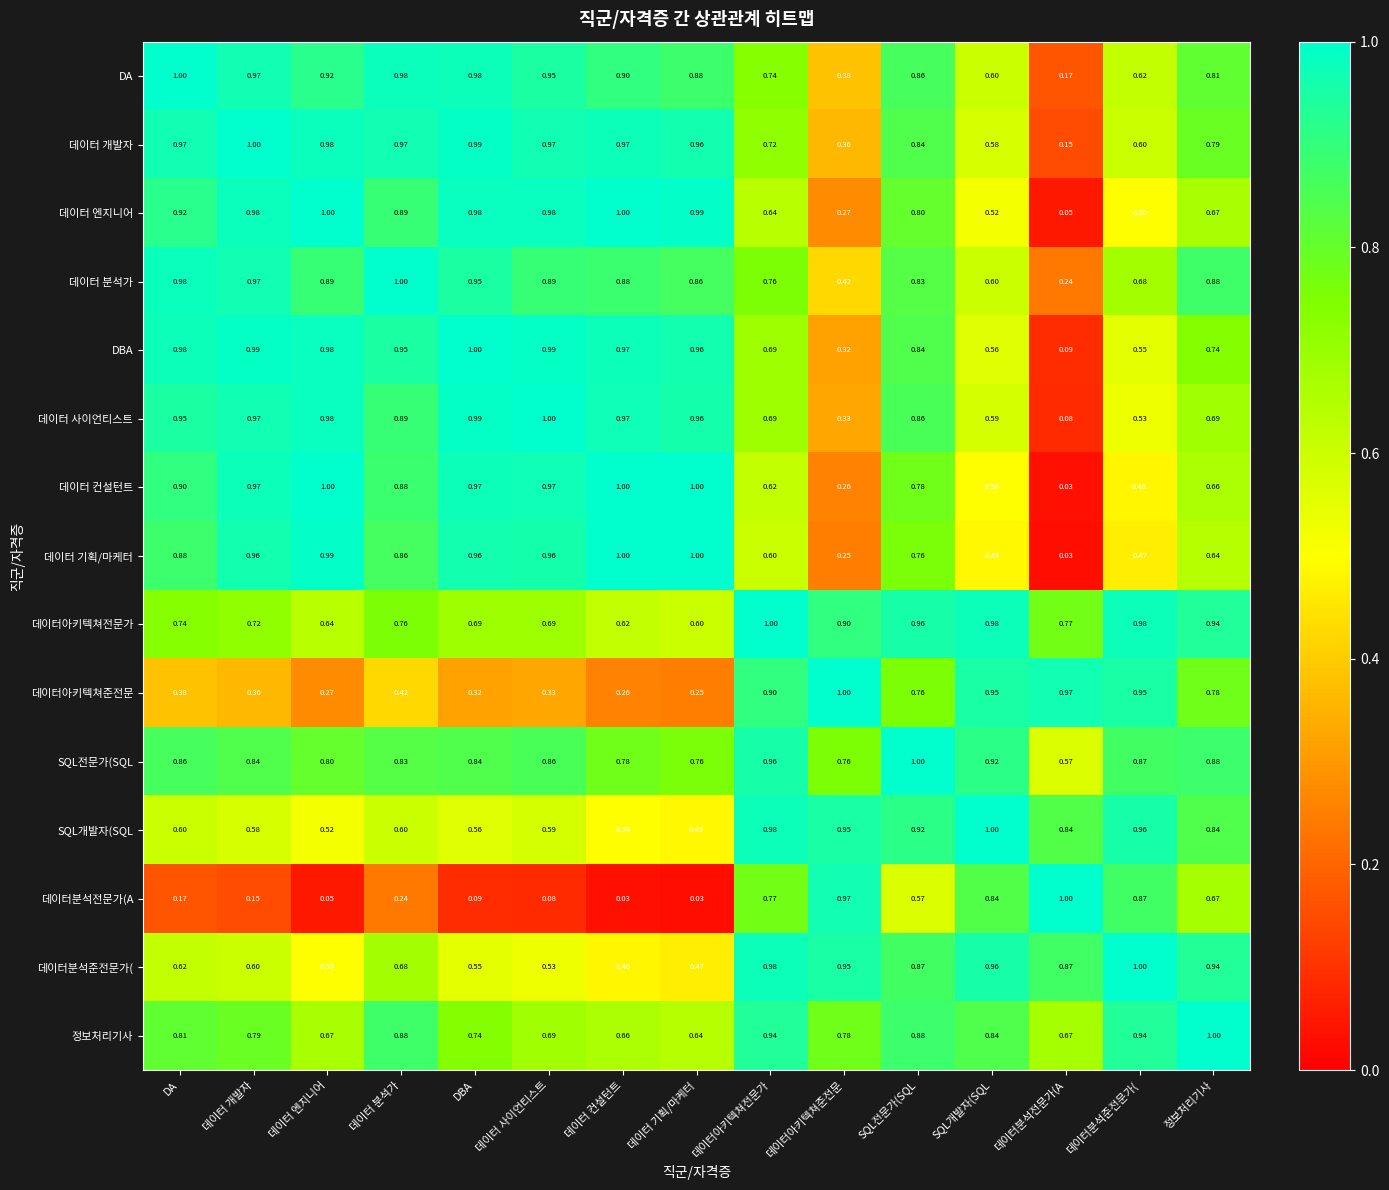

At which label does 데이터분석전문가(A reach its peak?

데이터분석전문가(A